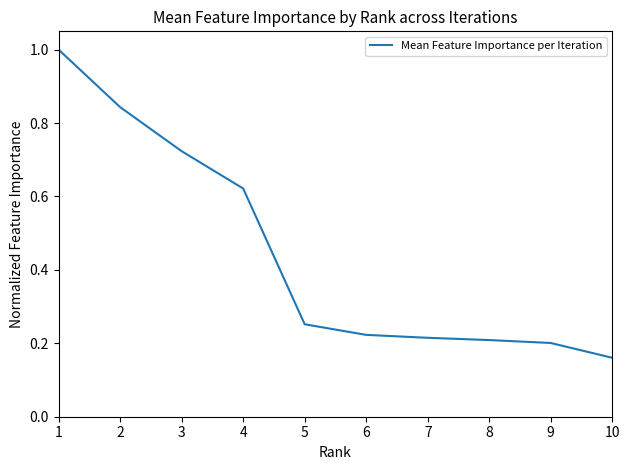

True or false: the data shows 1.2 at 2.

False